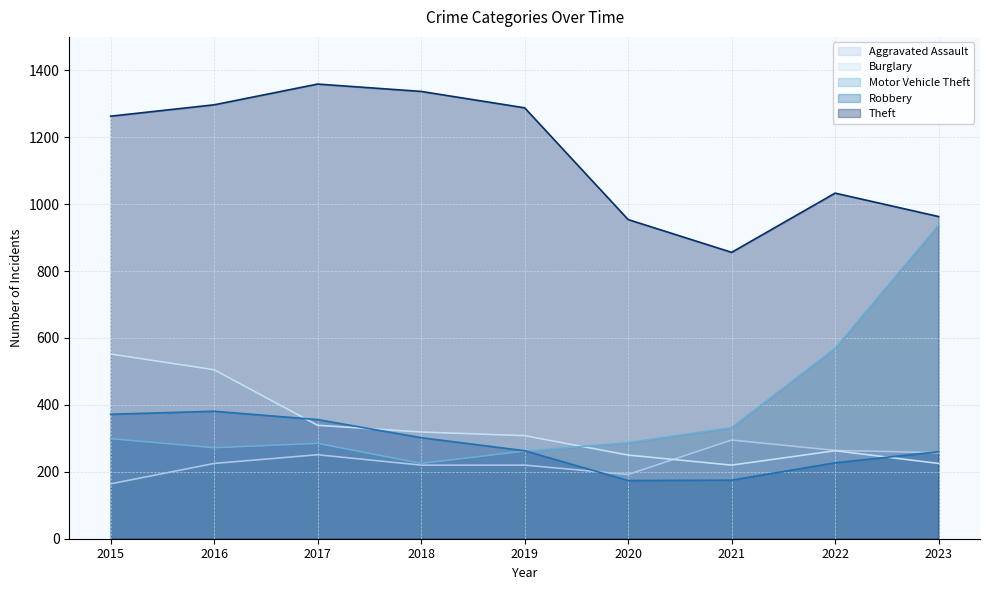

The Robbery series shows 386 at 2023. True or false?

False